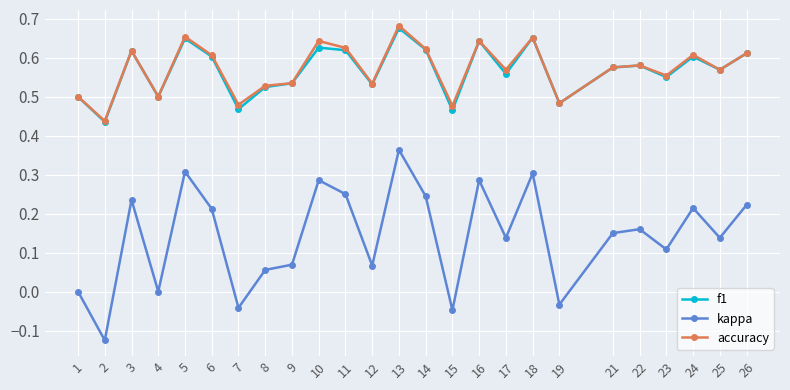

Which category has the lowest value in the f1 series?

2